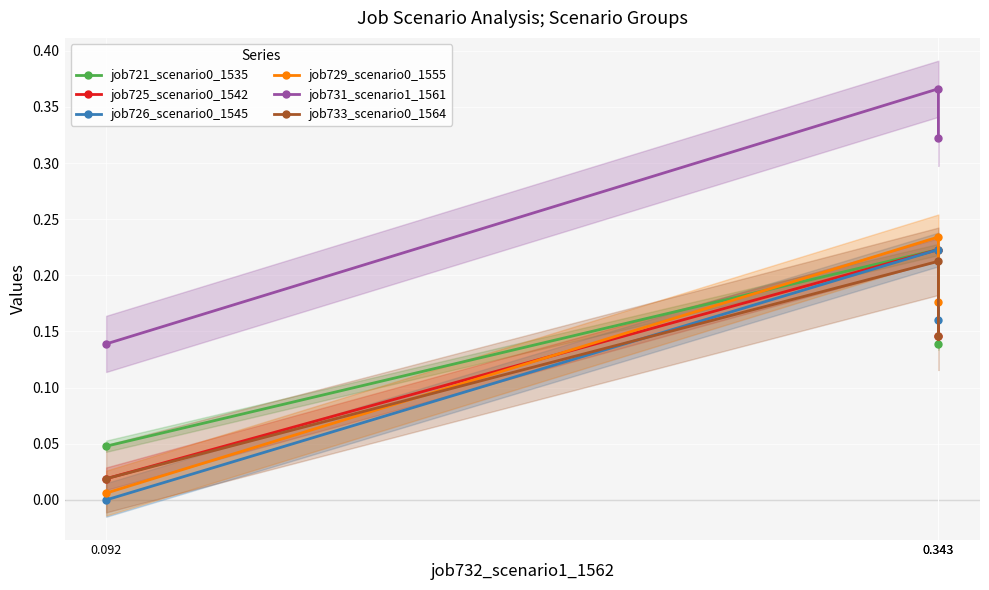

How many job721_scenario0_1535 values are between 0 and 1?

3